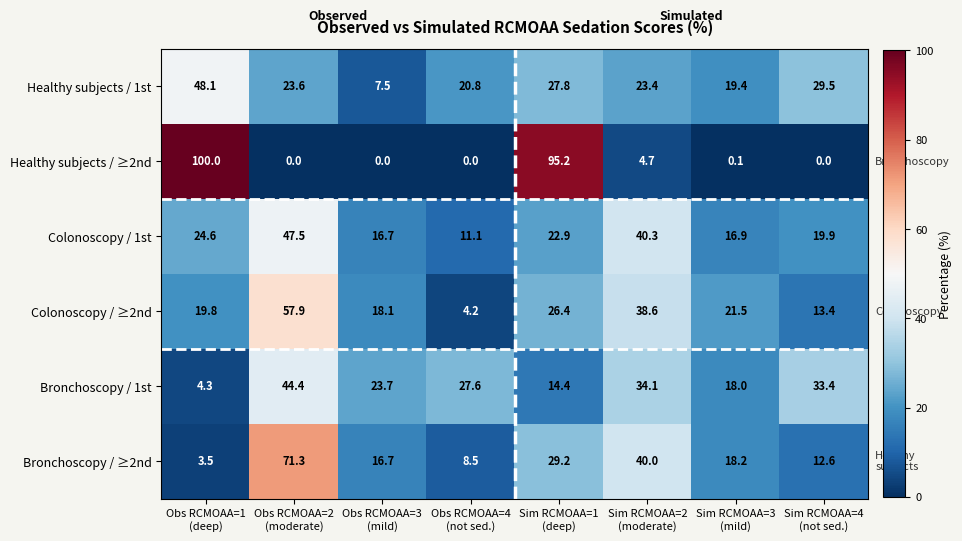

Which series has the widest spread of values?

Healthy subjects / ≥2nd